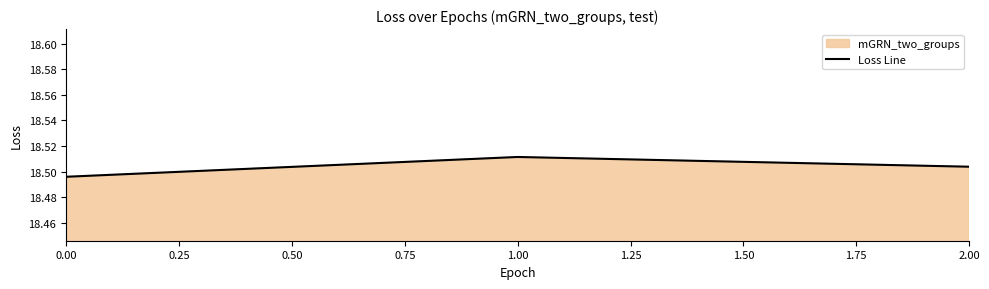

What is the greatest value displayed?

18.5